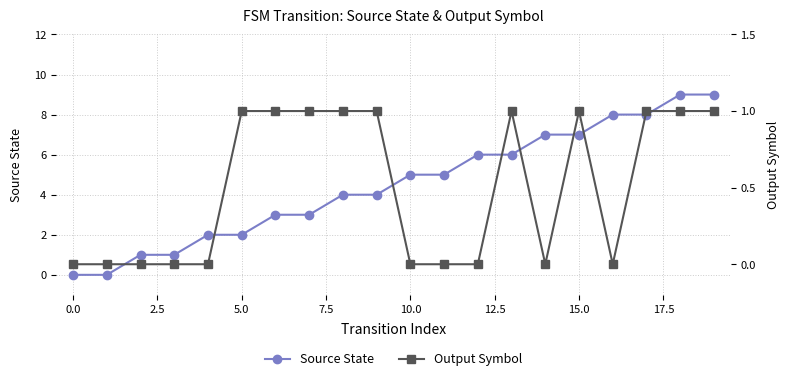

True or false: source_state has more than 1 points higher than both neighbors.

False